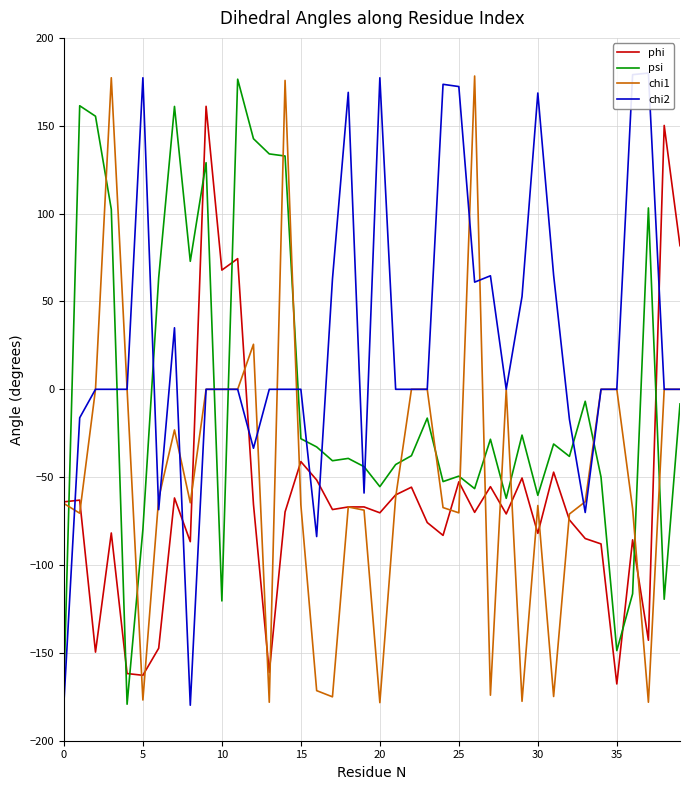

What is the total value across all series at 36?

-91.0